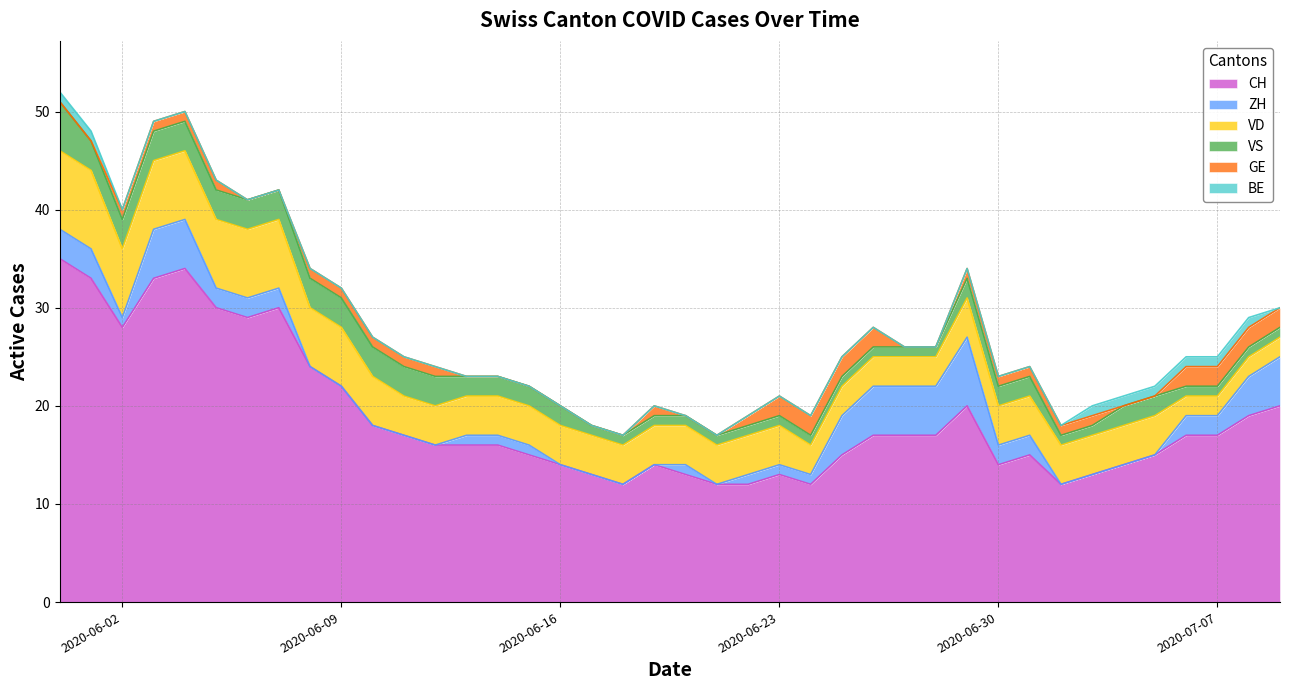

Which series has the widest spread of values?

CH